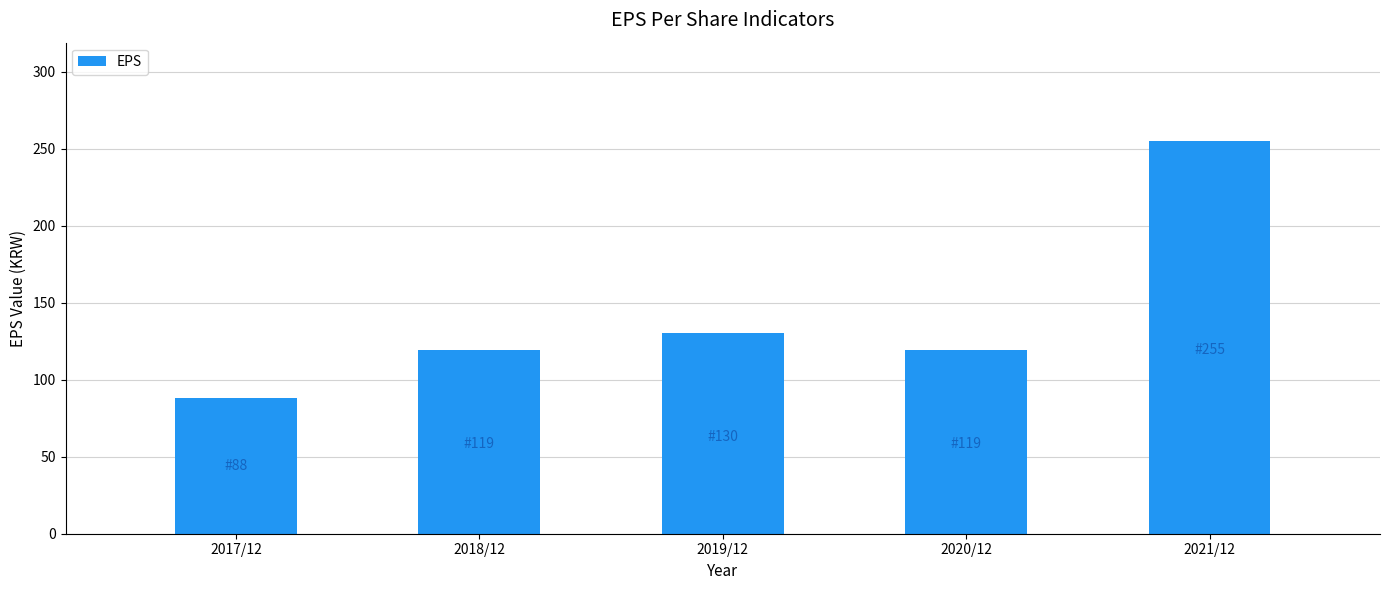

How many distinct data groups are displayed?

1